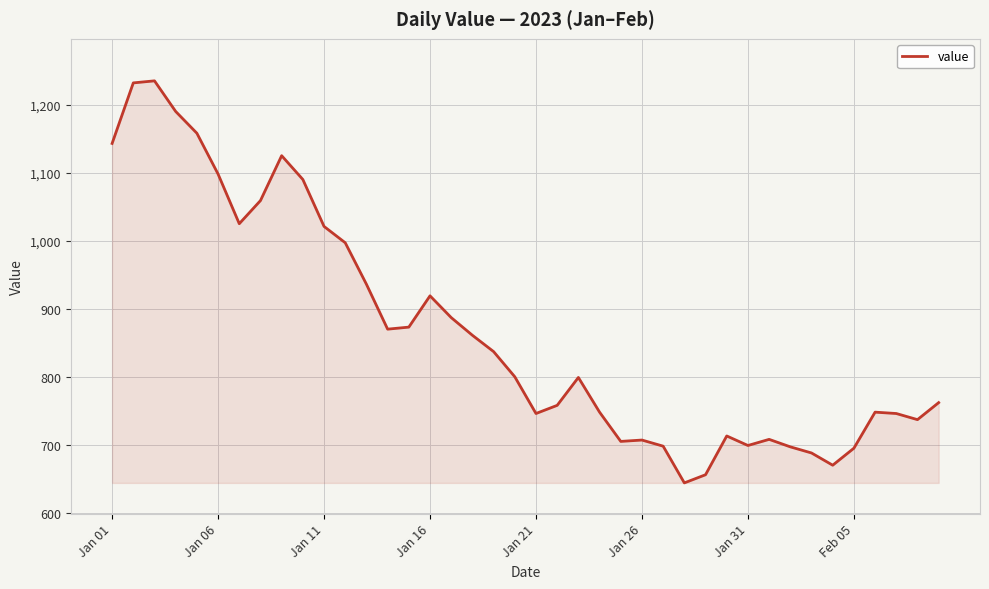

What is the maximum value shown in the chart?

1235